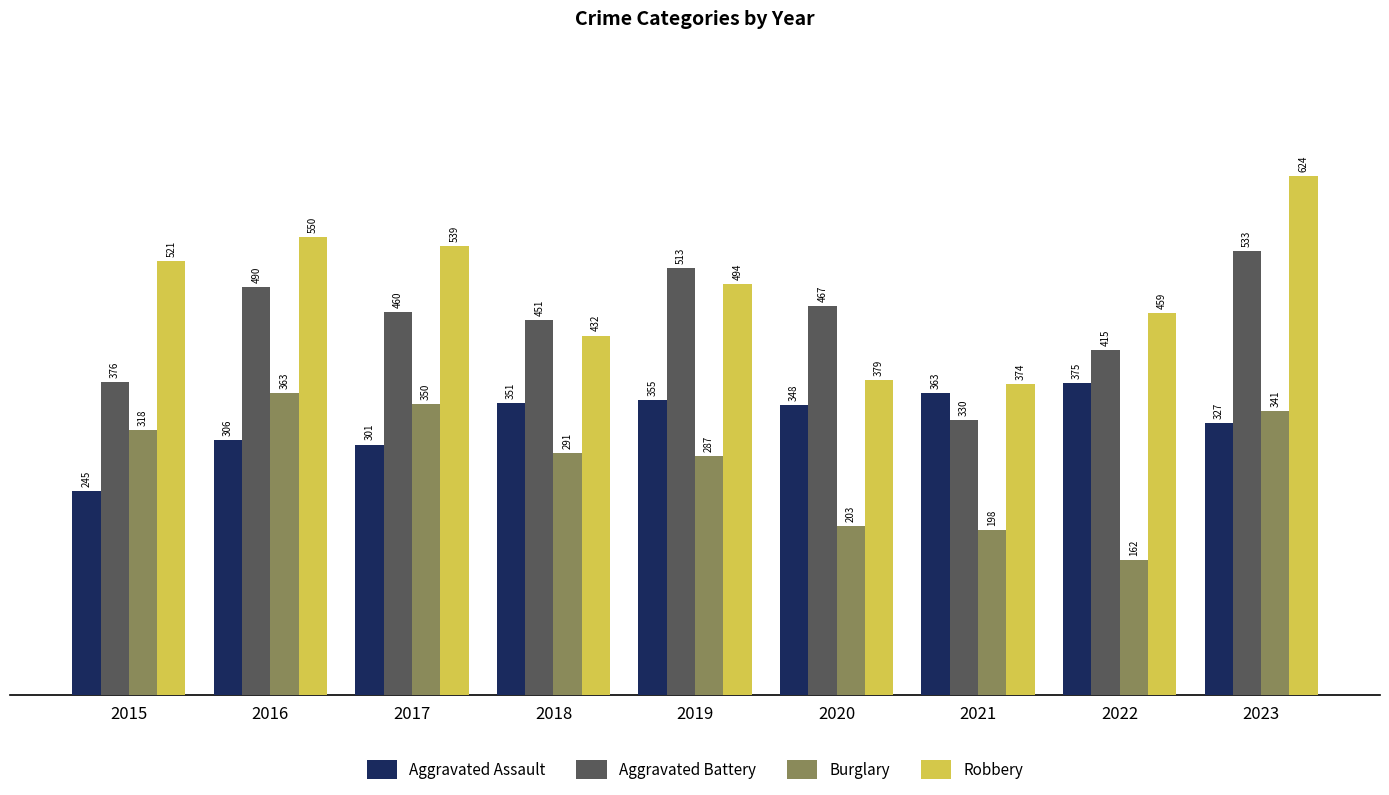

What is the difference between the Robbery values at 2018 and 2016?

118